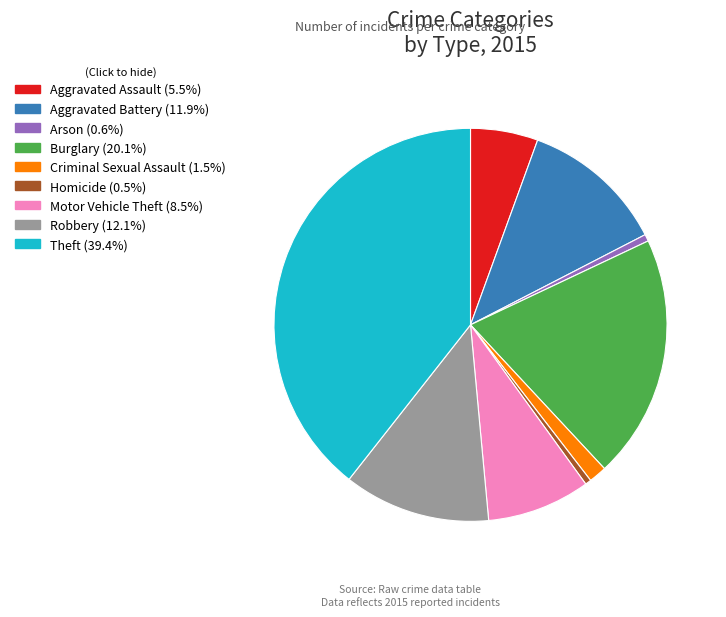

Is it true that Arson is 1% of the pie?

True